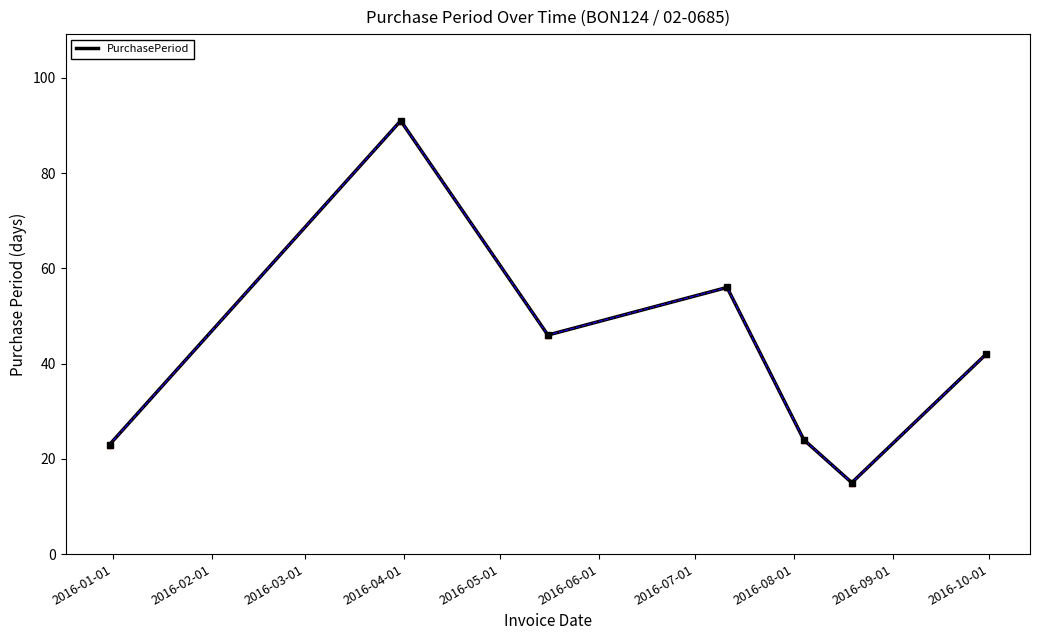

Reading left to right, list all the values displayed in this chart.

23	91	46	56	24	15	42